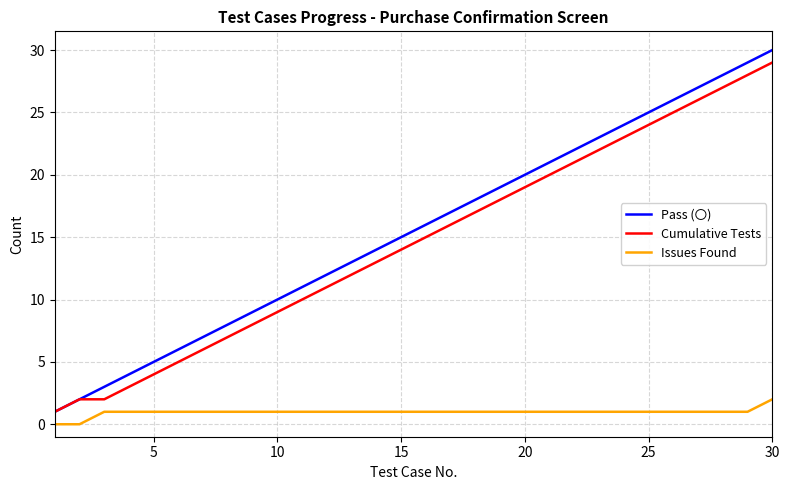

True or false: Pass (〇) and Issues Found intersect in this chart.

False